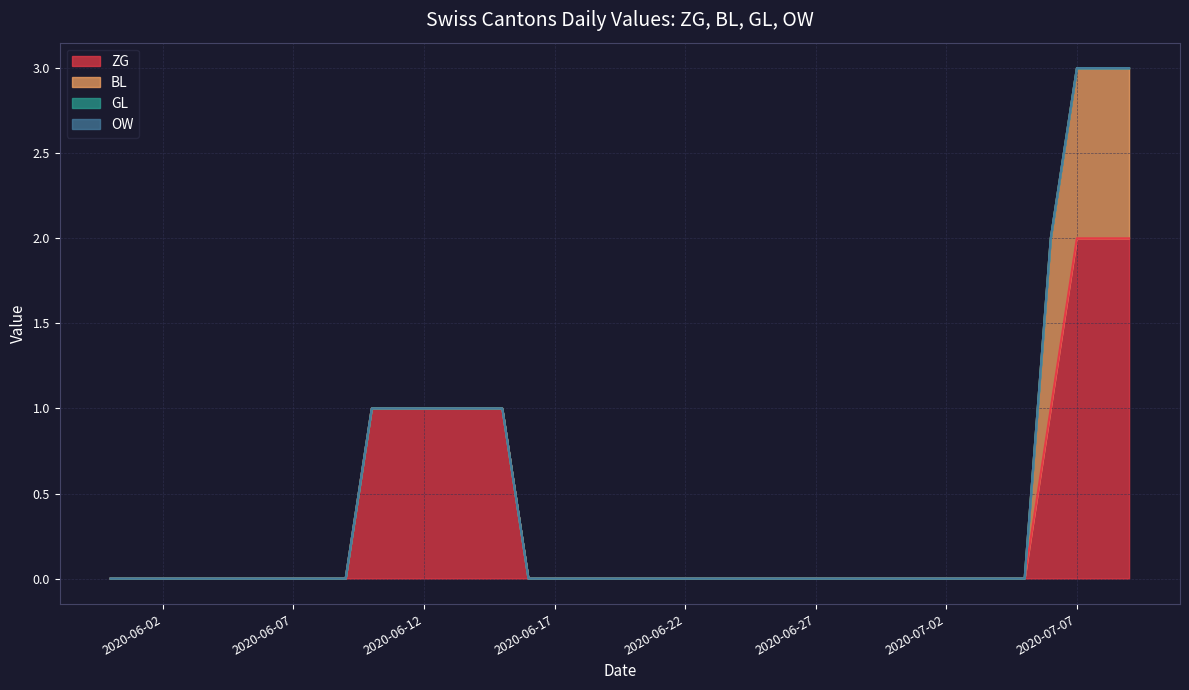

What is the sum of all ZG values?

13